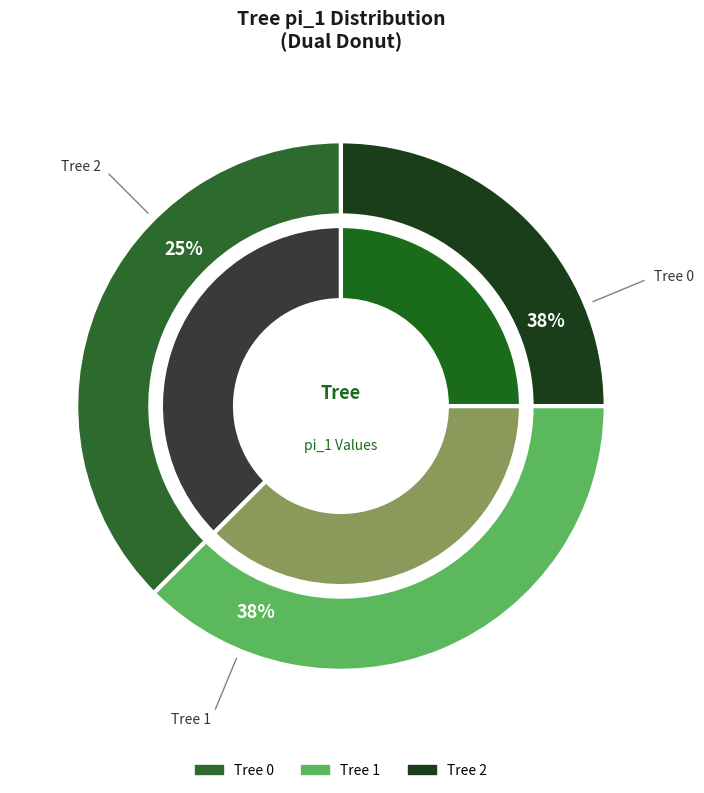

Rank the categories by value from highest to lowest.

Tree 0, Tree 1, Tree 2